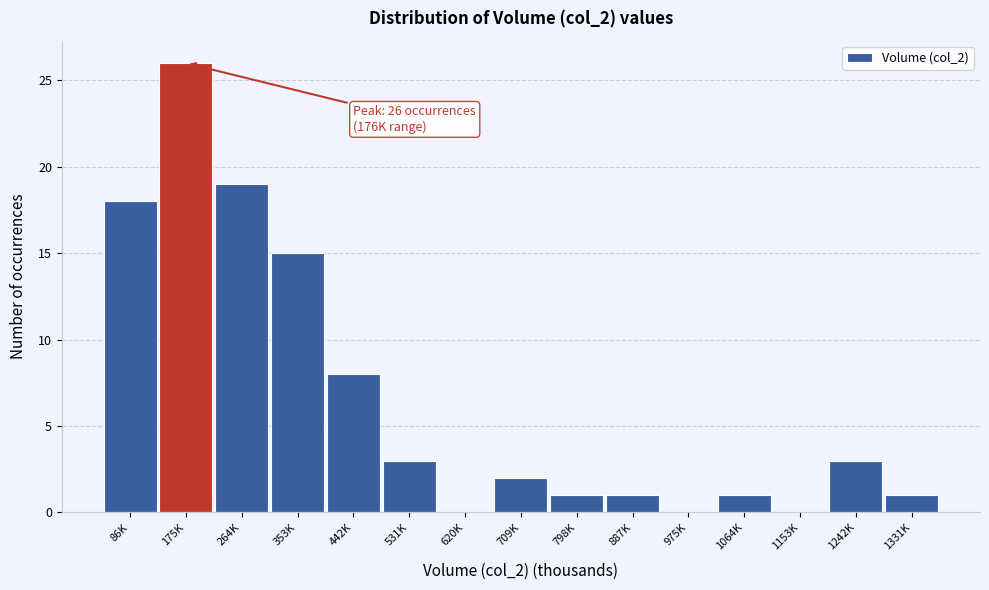

Reading left to right, extract all data points from this chart.

86K=18	175K=26	264K=19	353K=15	442K=8	531K=3	620K=0	709K=2	798K=1	887K=1	975K=0	1064K=1	1153K=0	1242K=3	1331K=1